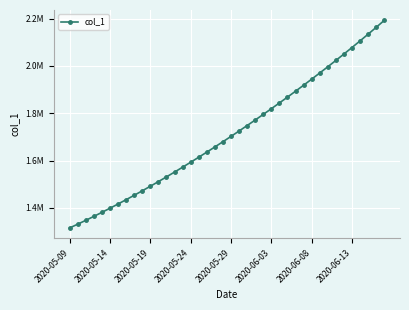

What is the difference between the maximum and second lowest values?

861240.4